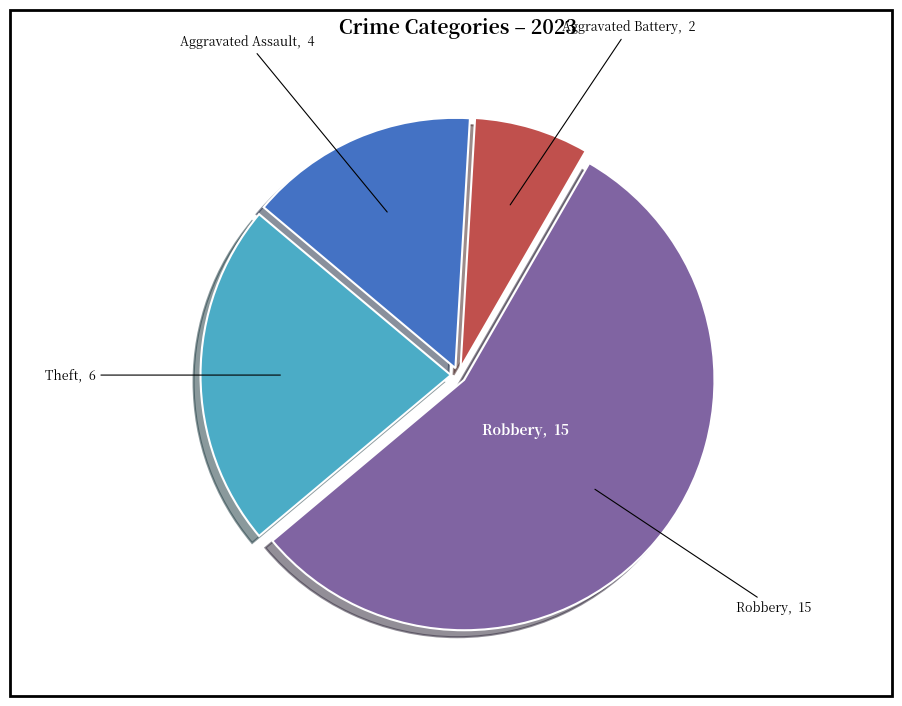

Does any single category account for the majority?

Yes